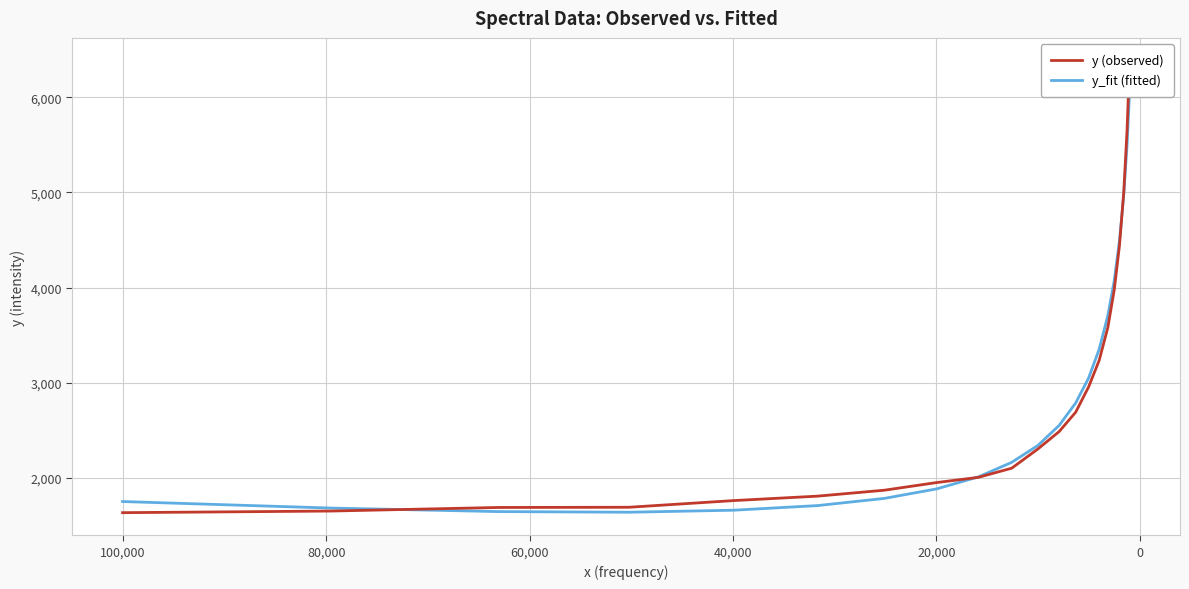

Does the chart display data point markers on the line(s)?

No